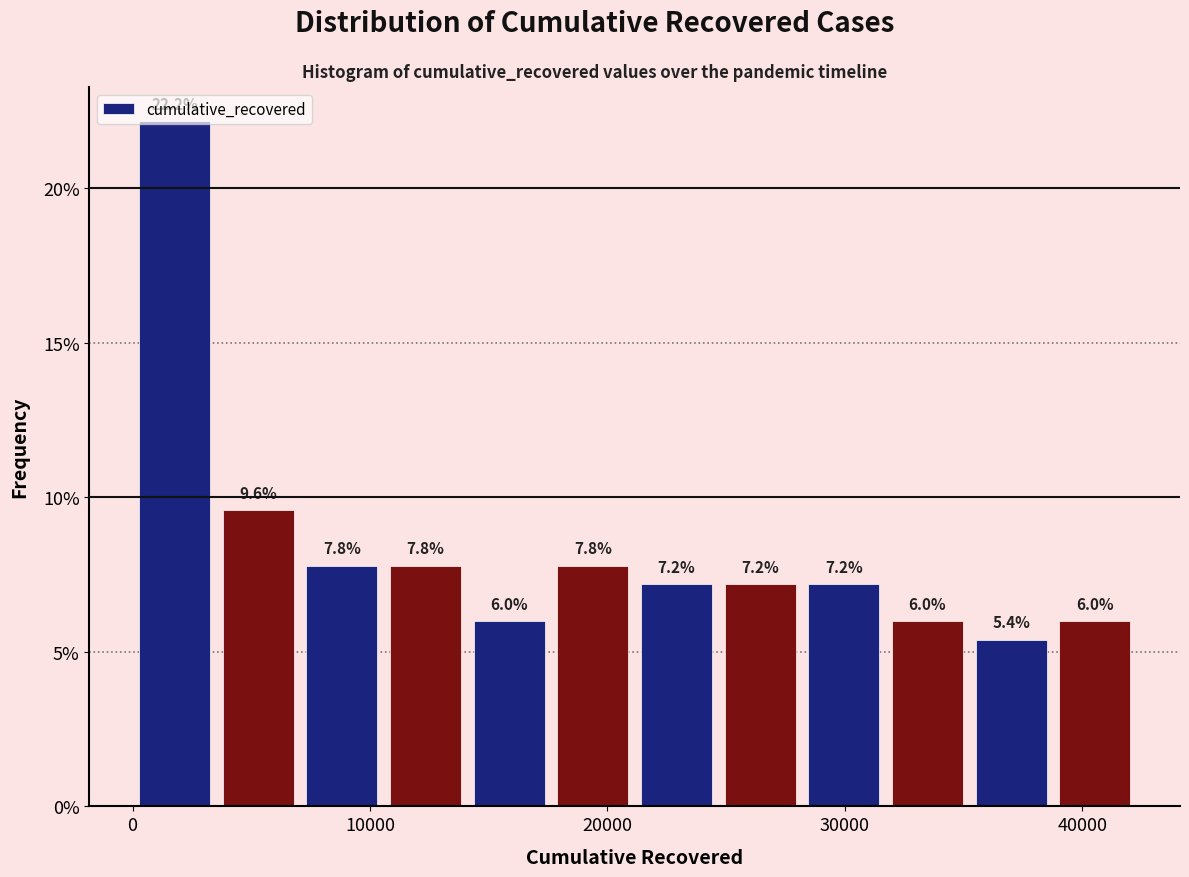

Around what value on the x-axis is the tallest bar? Give the approximate position of its centre, as read against the axis.

2000